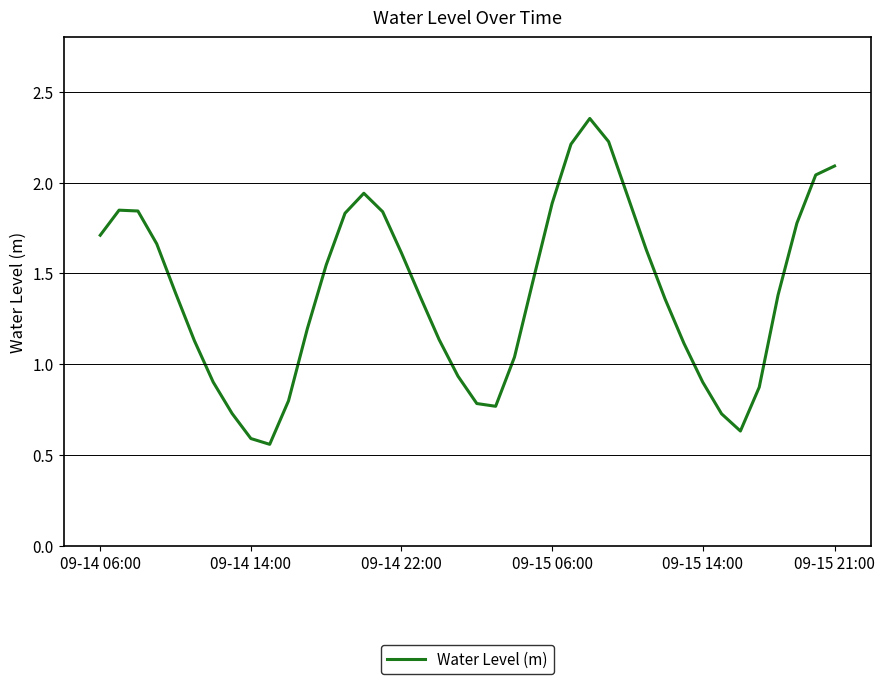

What is the sum of all values?

55.8